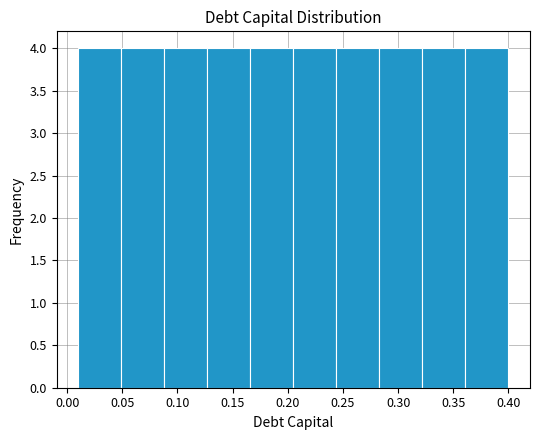

What is the height of the bar covering 0.049 to 0.088 on the x-axis? Neither the bar edges nor the heights are printed on the chart, so give them approximately, as read against the axes.

4